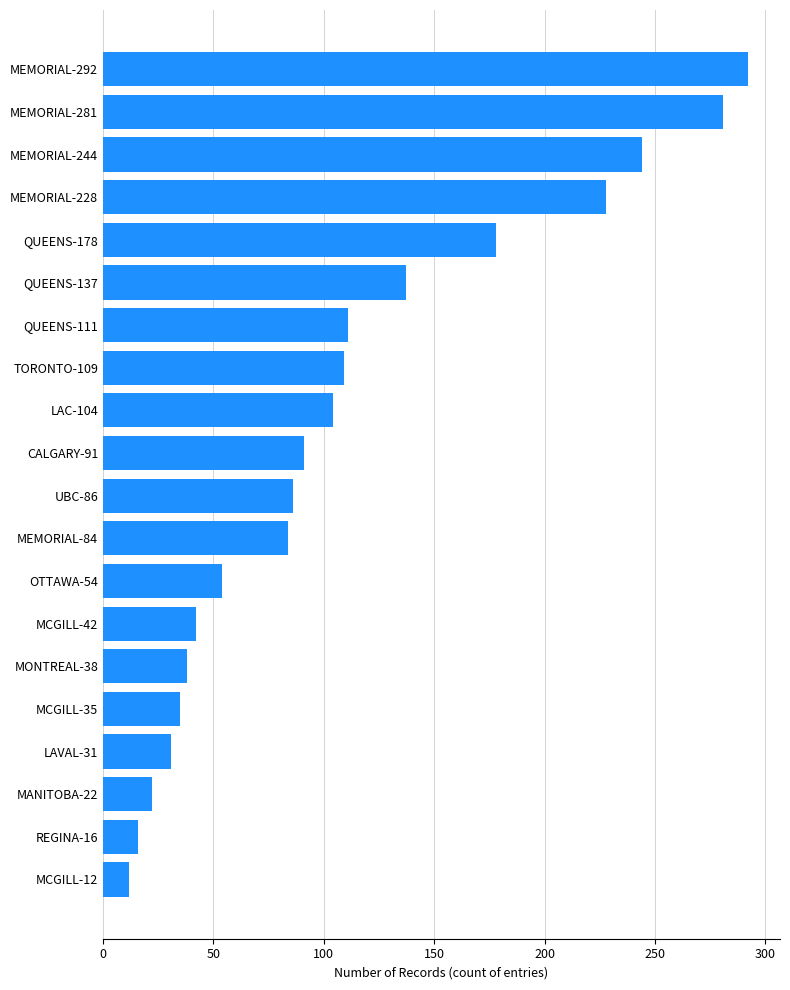

What is the approximate value at QUEENS-111?

111